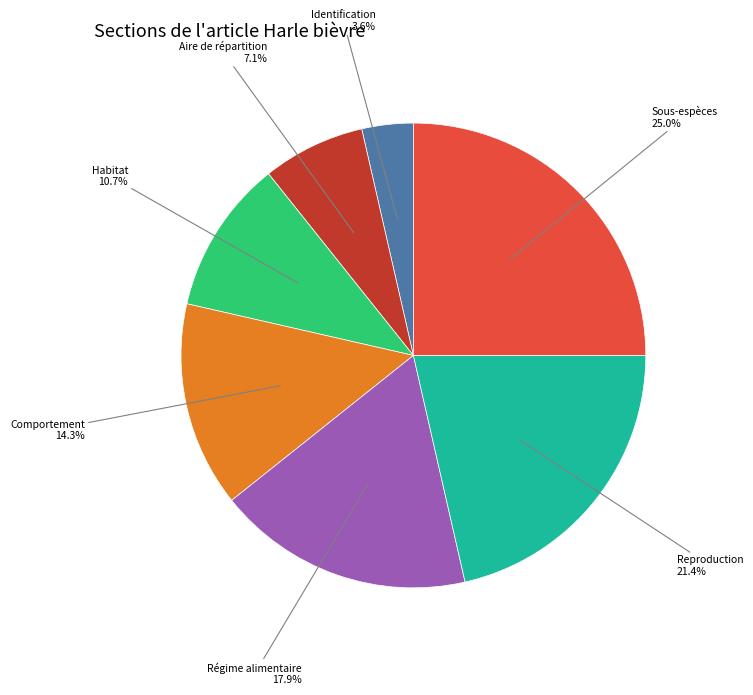

Count the number of slices in the pie.

7